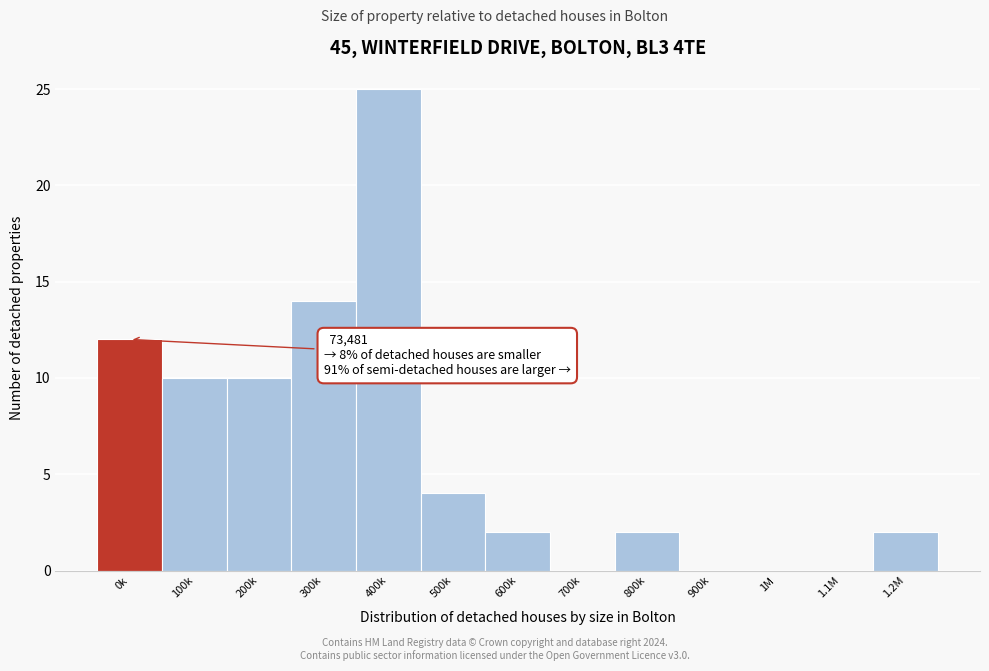

Reading left to right, list all the values displayed in this chart.

0k=12	100k=10	200k=10	300k=14	400k=25	500k=4	600k=2	700k=0	800k=2	900k=0	1M=0	1.1M=0	1.2M=2